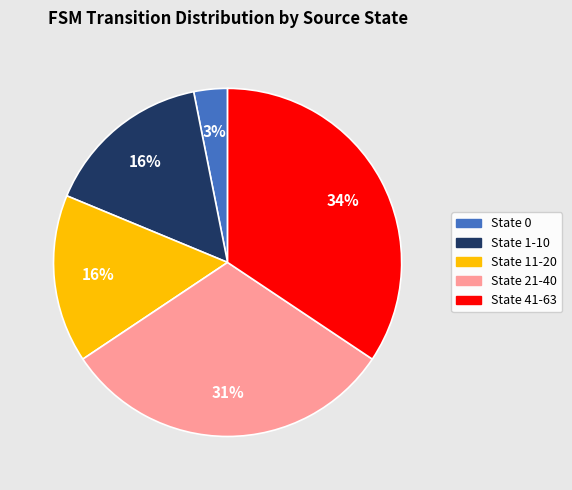

Does State 21-40 account for over 50% of the chart?

No